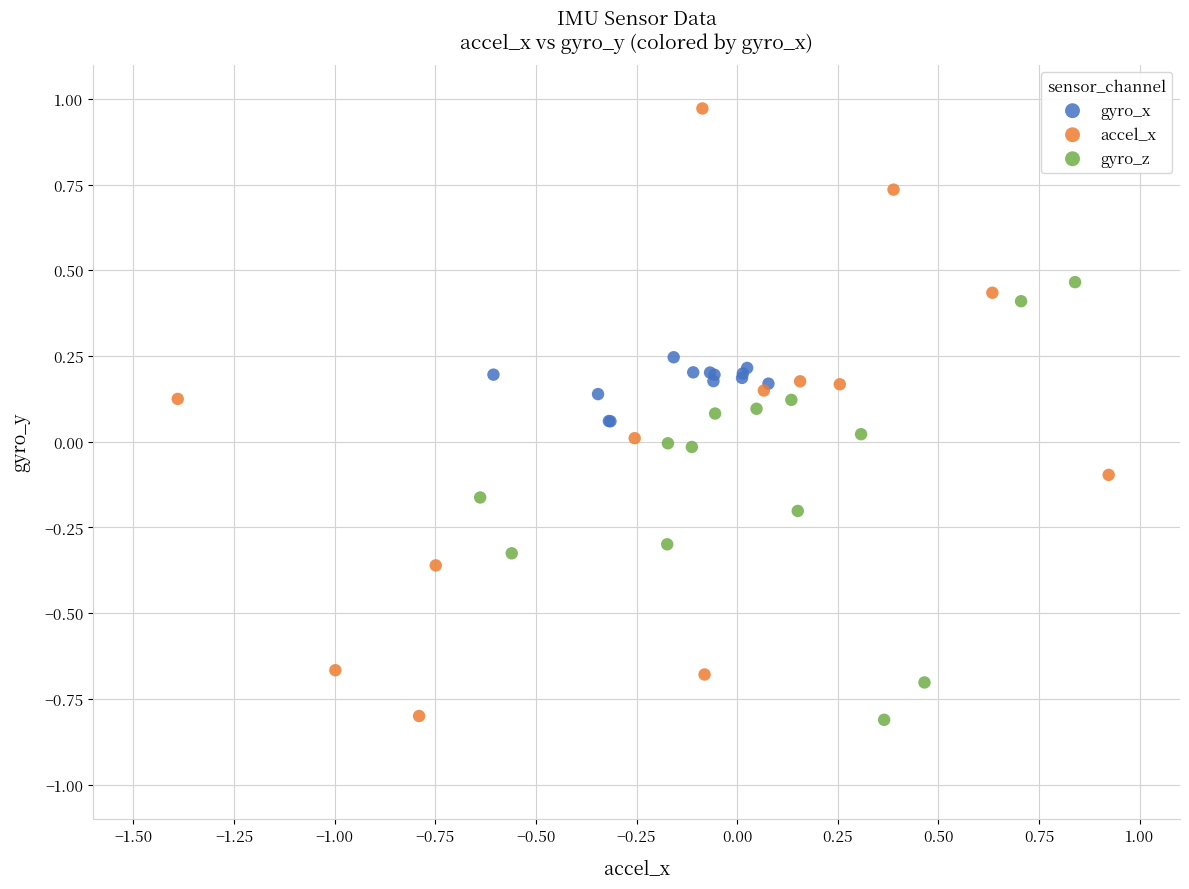

Which series has the largest Y range (max minus min)?

accel_x